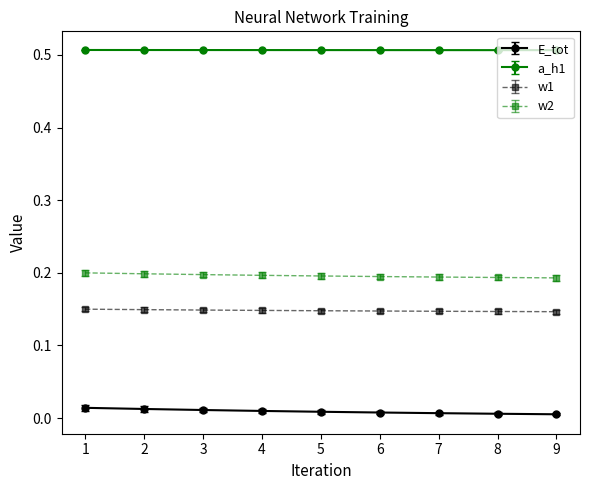

List the series in order of their peak value, highest first.

a_h1, w2, w1, E_tot